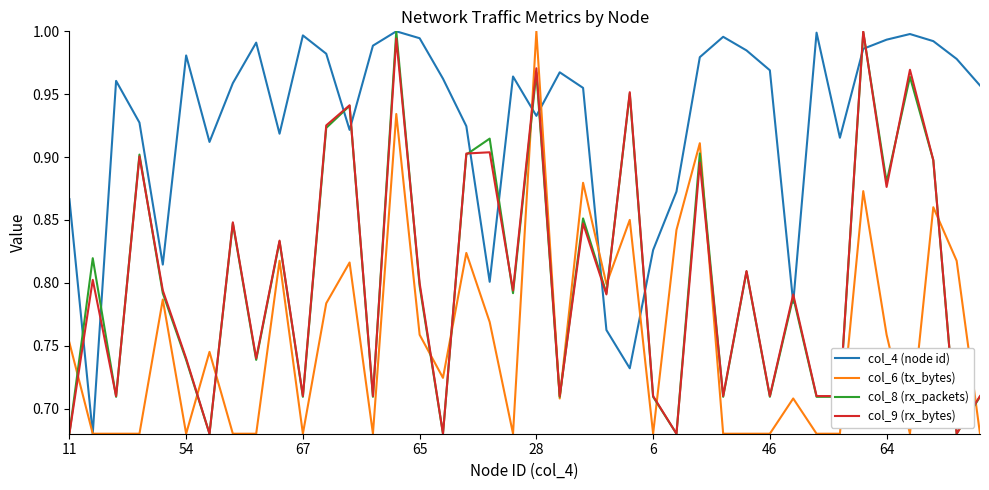

Which series has the largest total across all categories?

col_4 (node id)